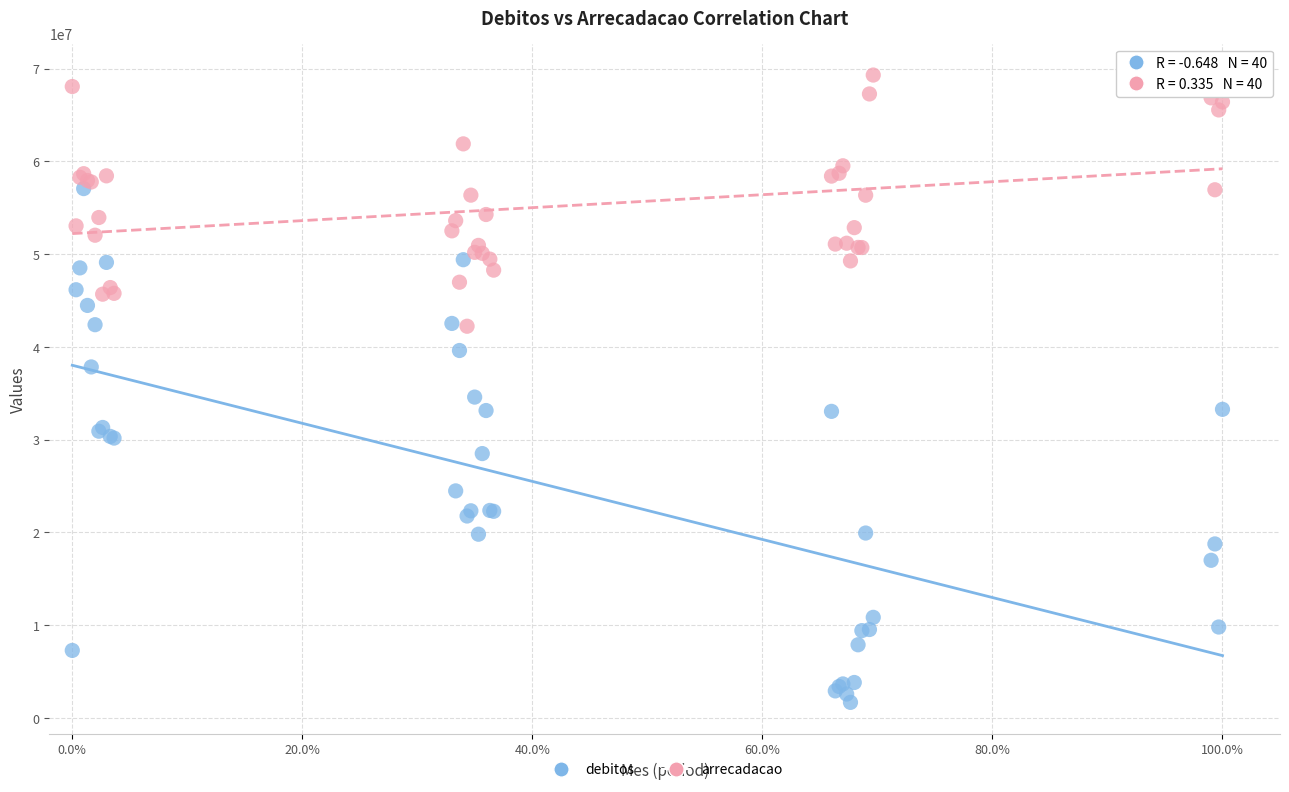

Across all series, what Y value is closest to 35490379?

34587426.9